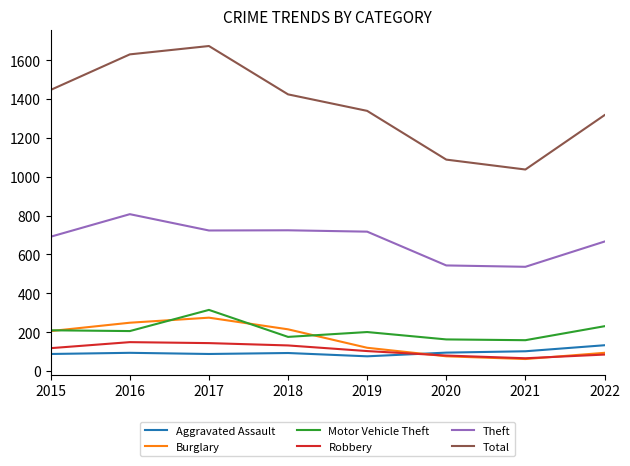

What is the sum of the Robbery values at 2019 and 2016?

250